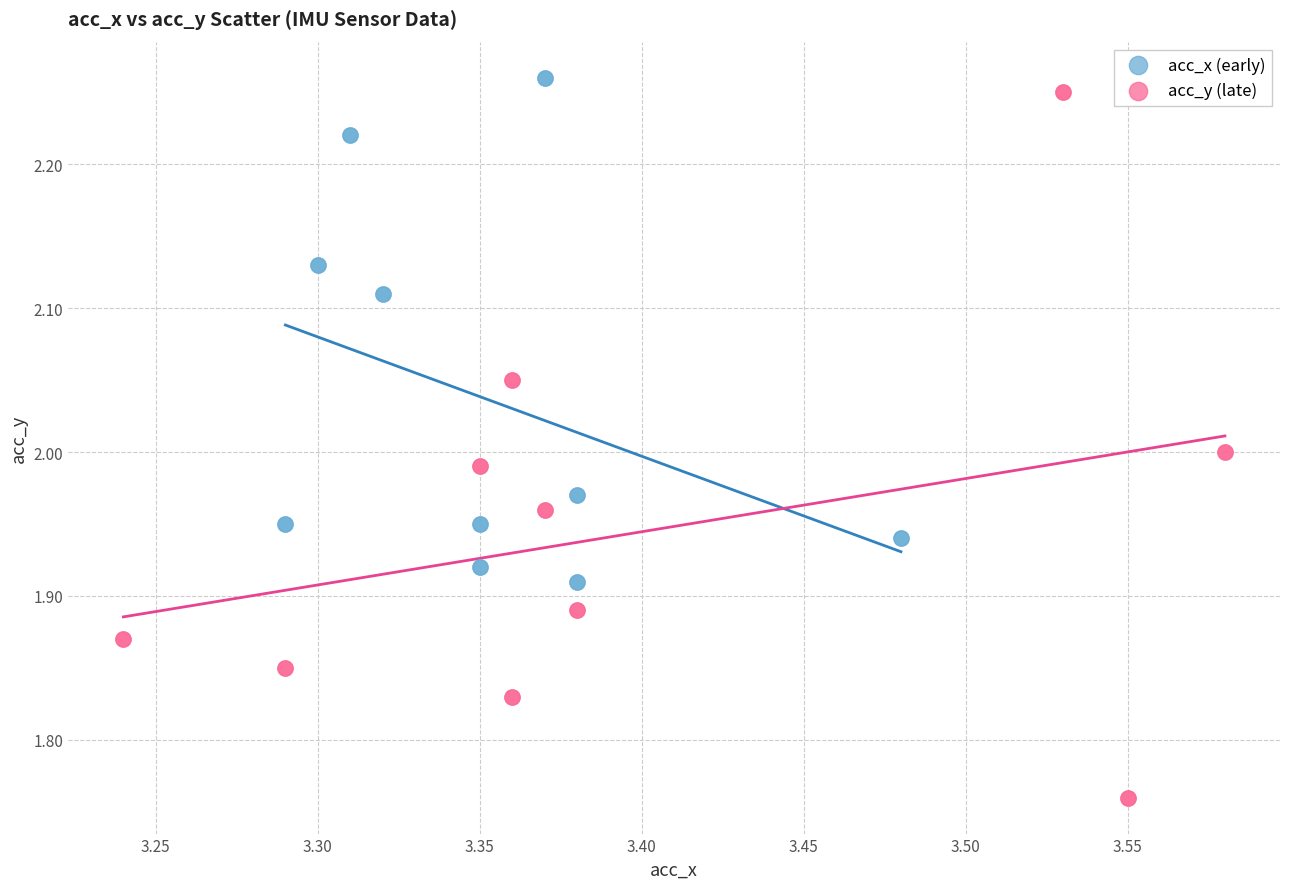

Which series reaches the maximum Y coordinate?

acc_x (early)